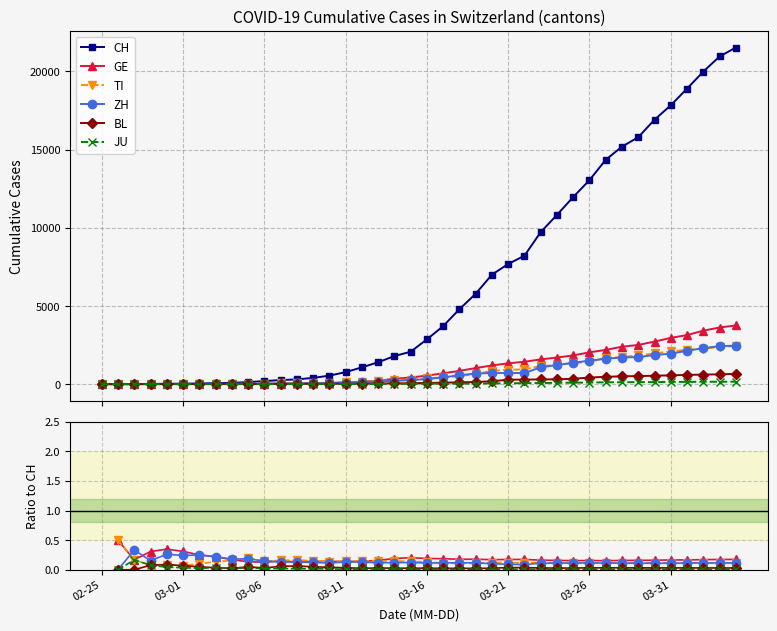

What is the value of the TI point at the 30th from the left?

0.1